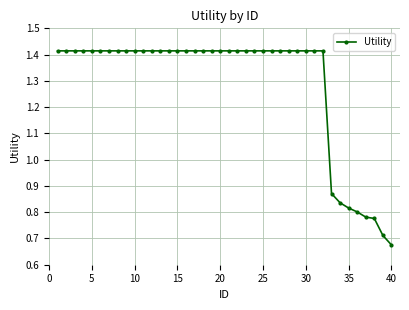

How many values are between 1 and 2?

32